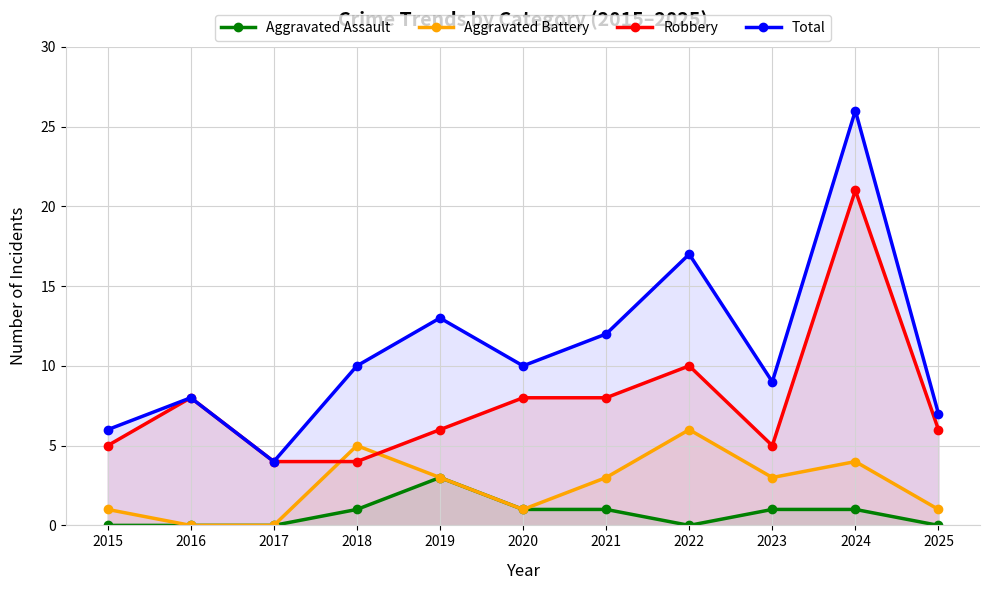

How many Aggravated Assault values are between 0 and 1?

10